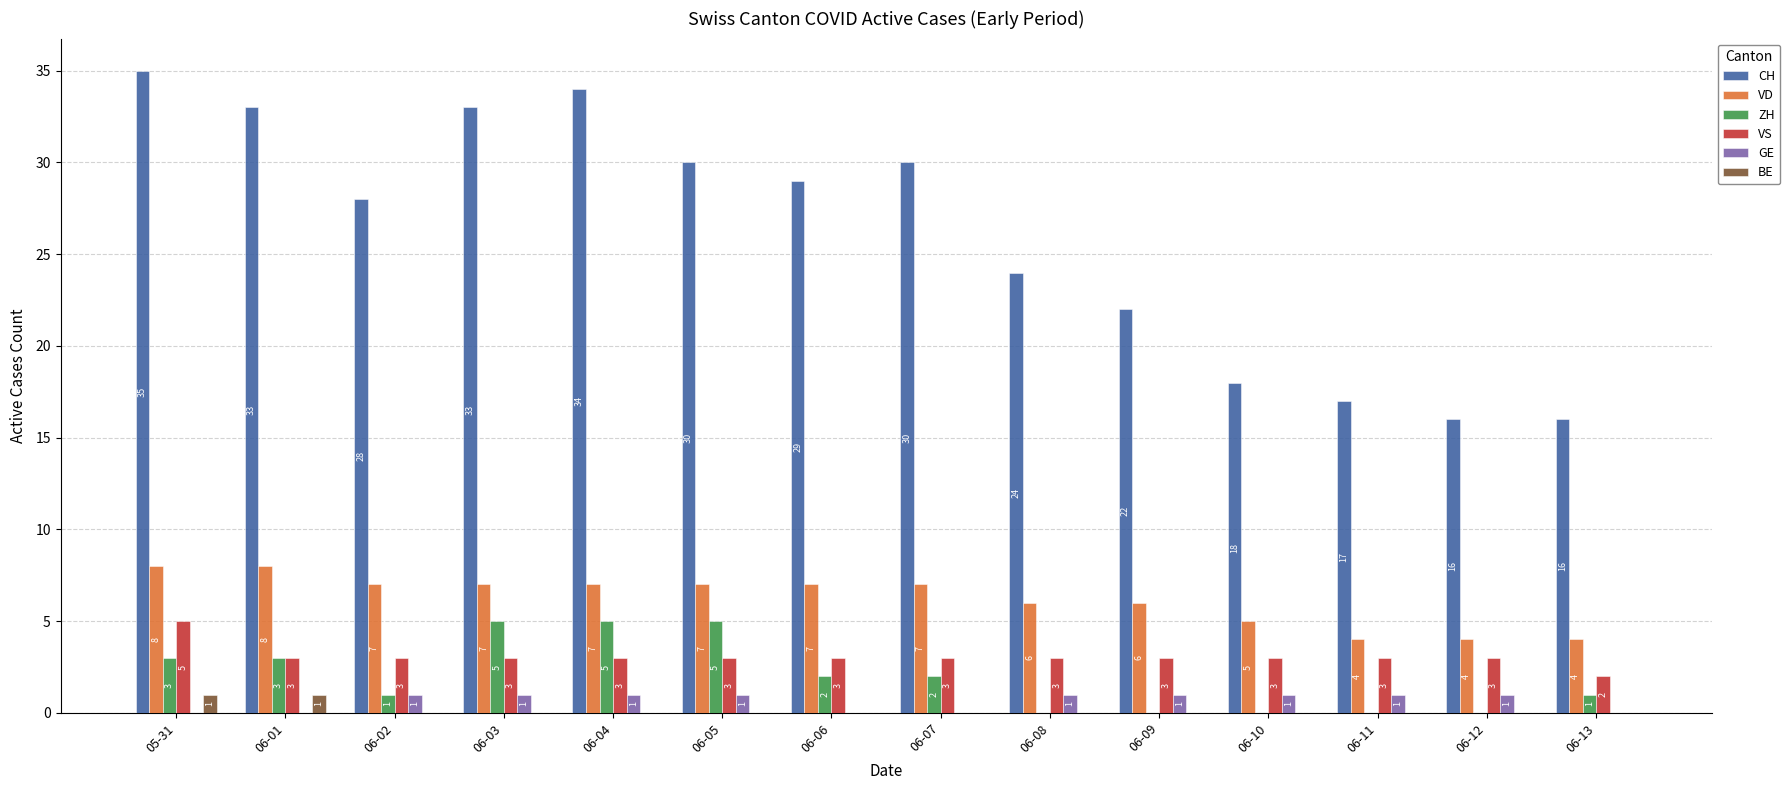

The CH series shows 18 at 06-10. True or false?

True